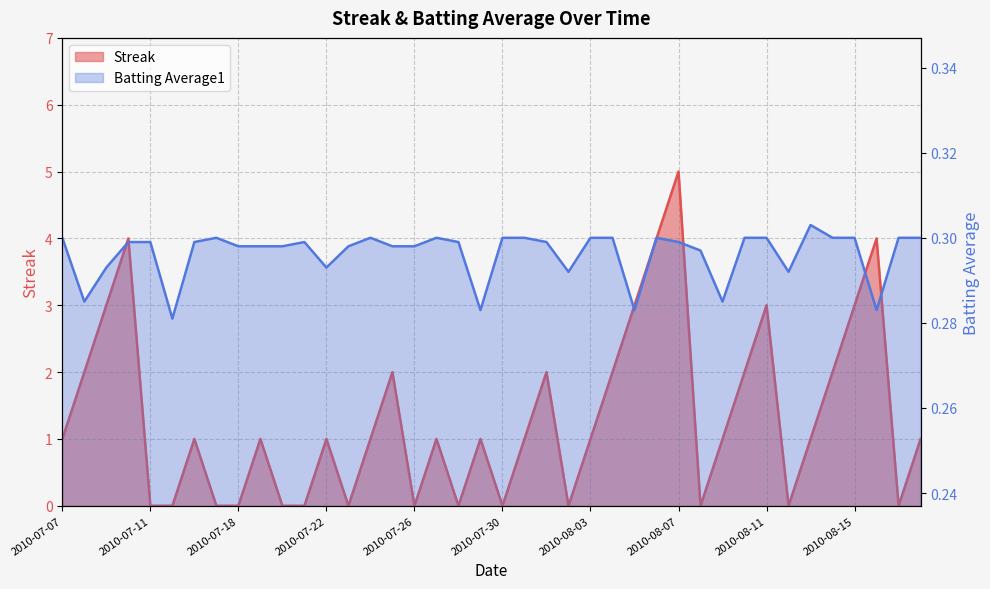

What is the label of the 7th point from the right?

2010-08-12